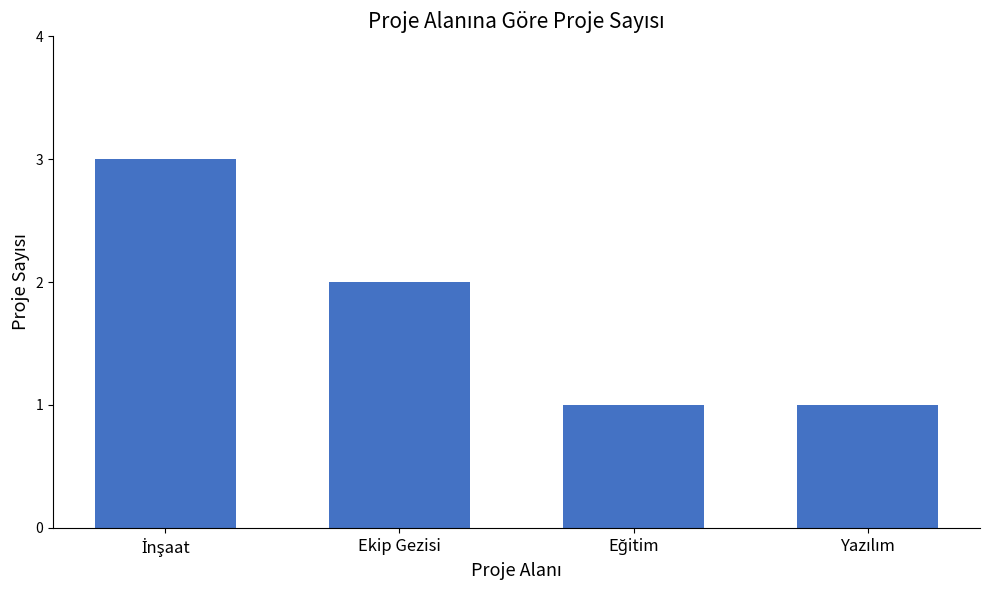

What is the value of the 4th bar from the left?

1